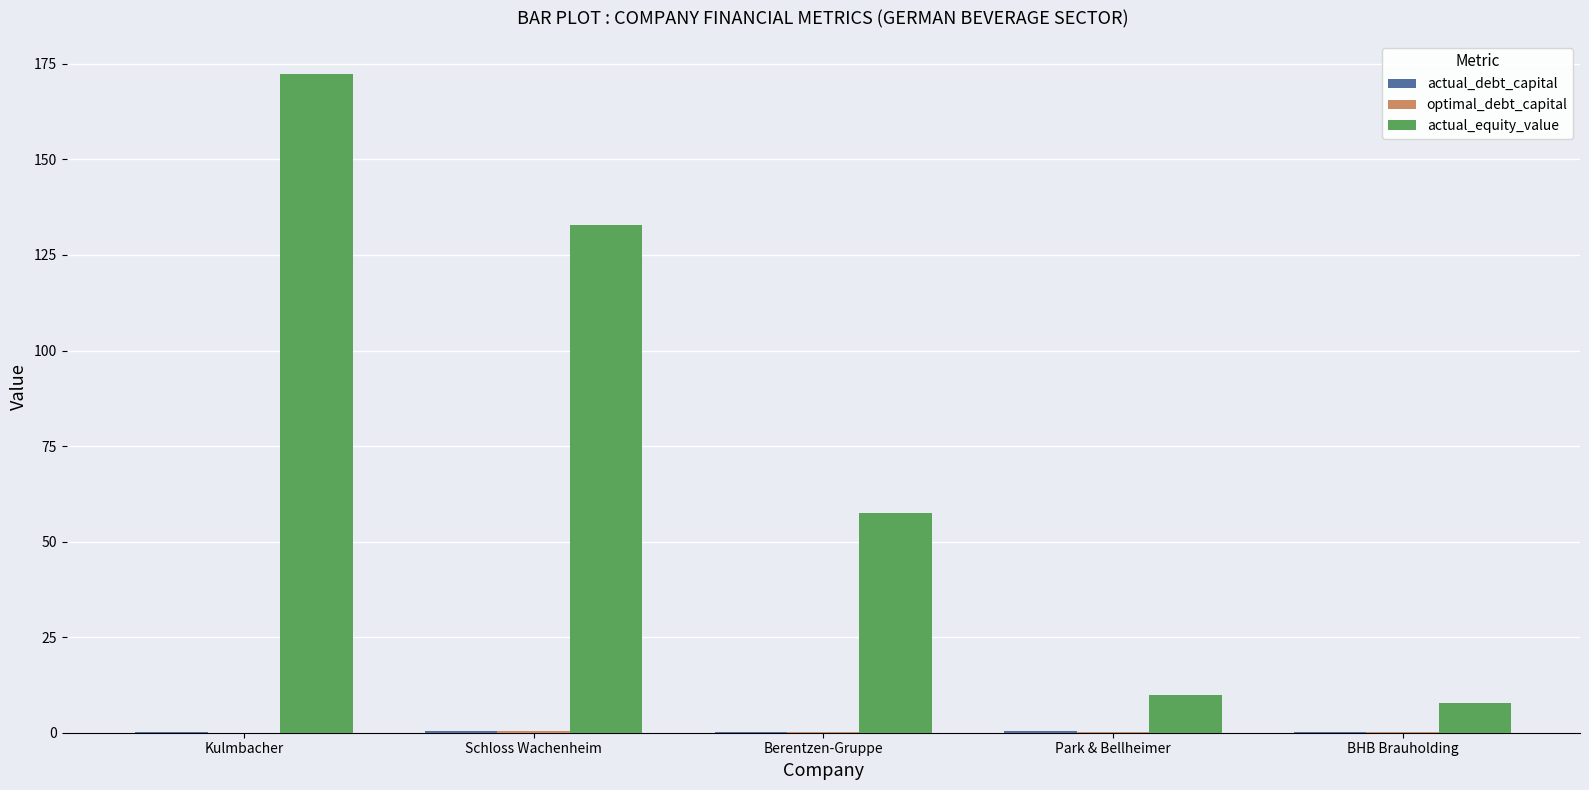

Which series has the largest total across all categories?

actual_equity_value